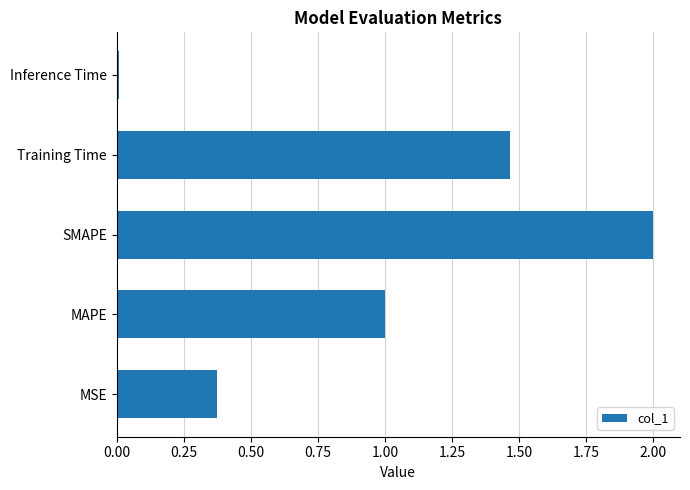

What is the average value?

1.0